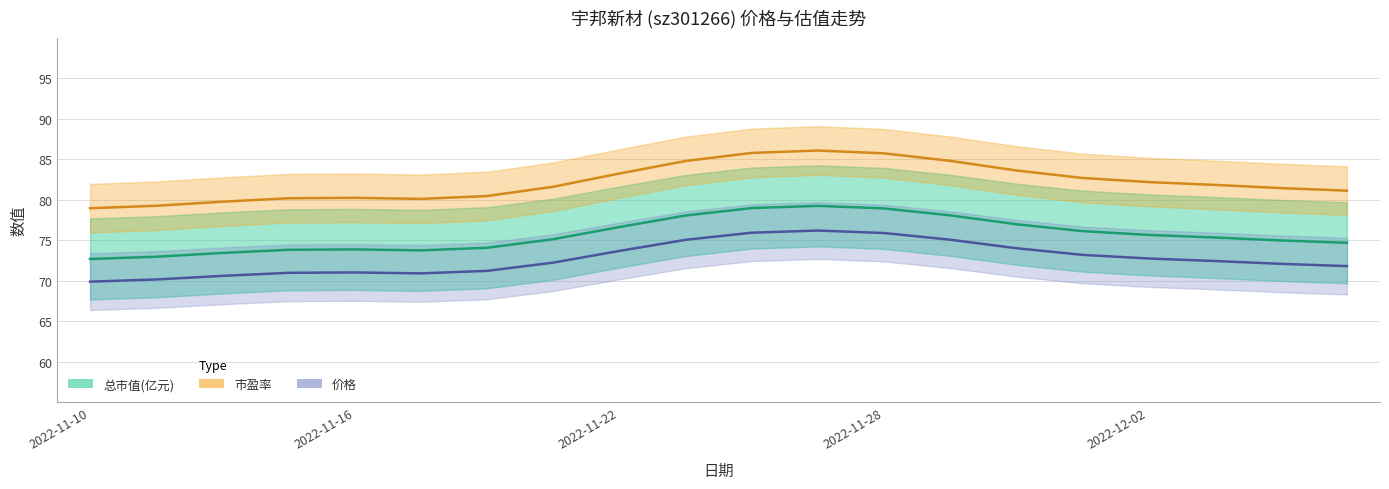

What are all the series names shown in the legend?

总市值(亿元), 市盈率, 价格